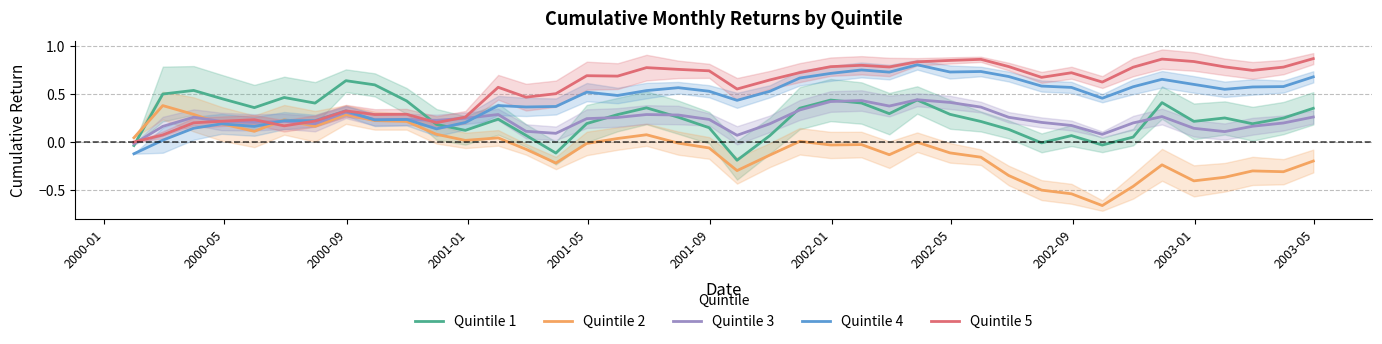

How many times do Quintile 1 and Quintile 2 cross each other?

1